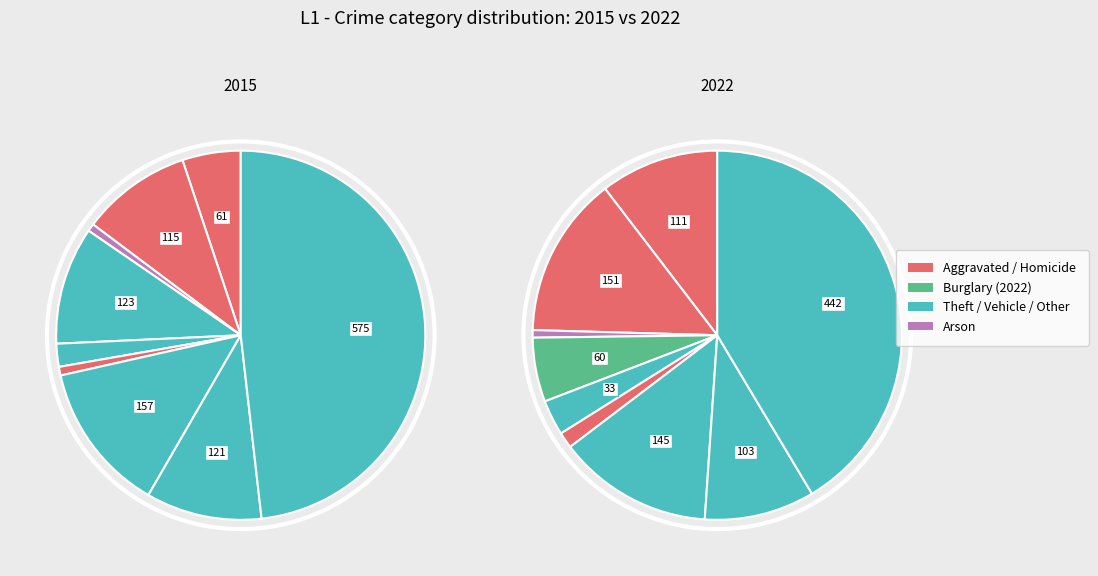

What percentage is the Arson slice, to the nearest percent?

1%